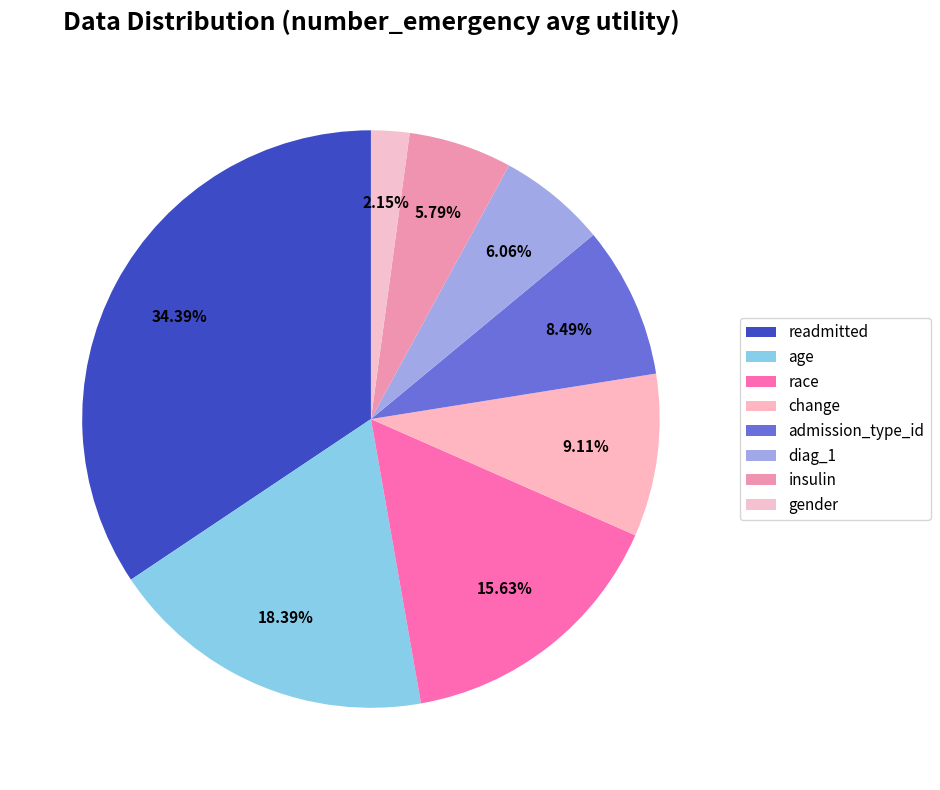

Count the number of slices in the pie.

8